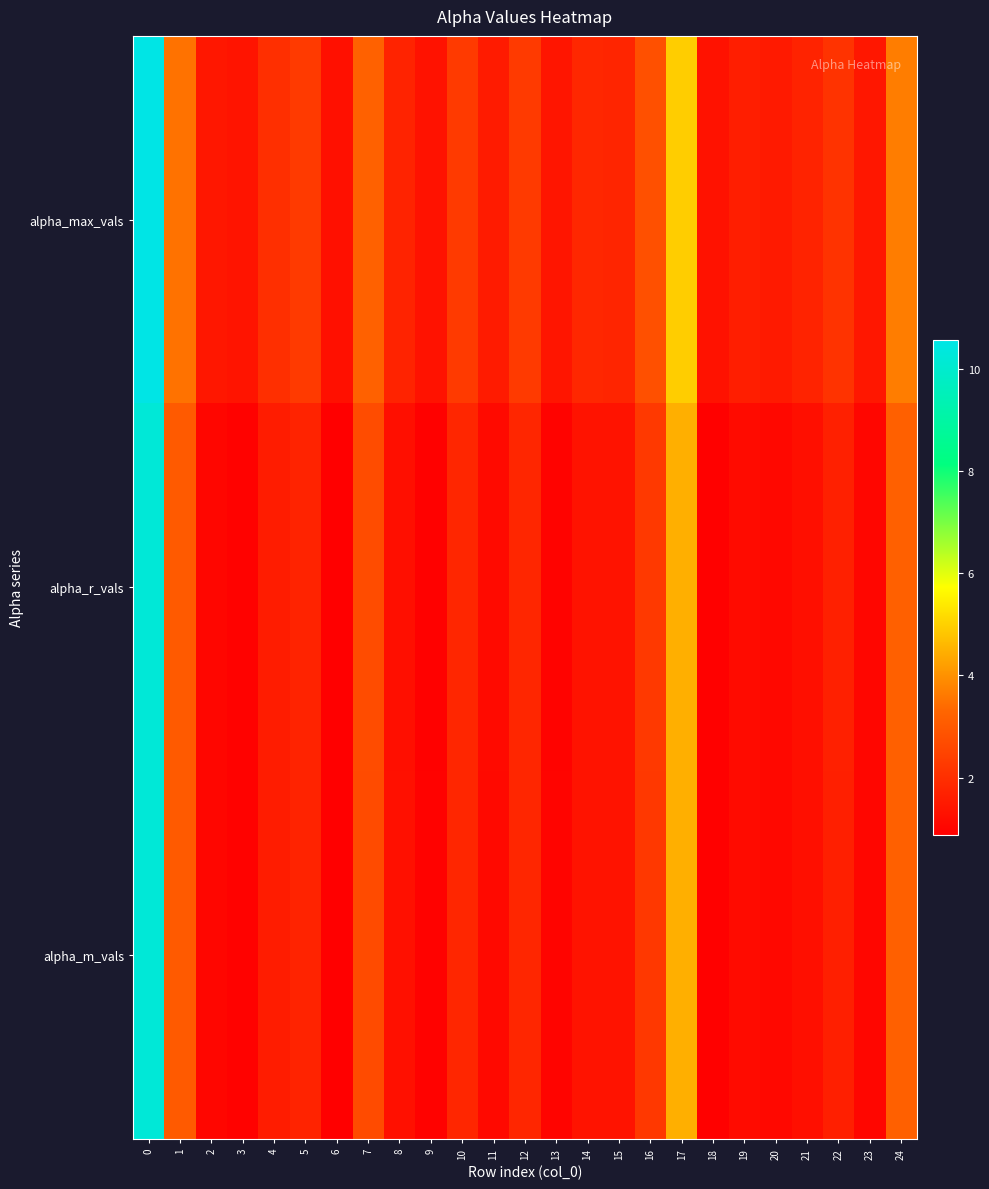

What is the spread (max minus min) of values at 24?

0.5